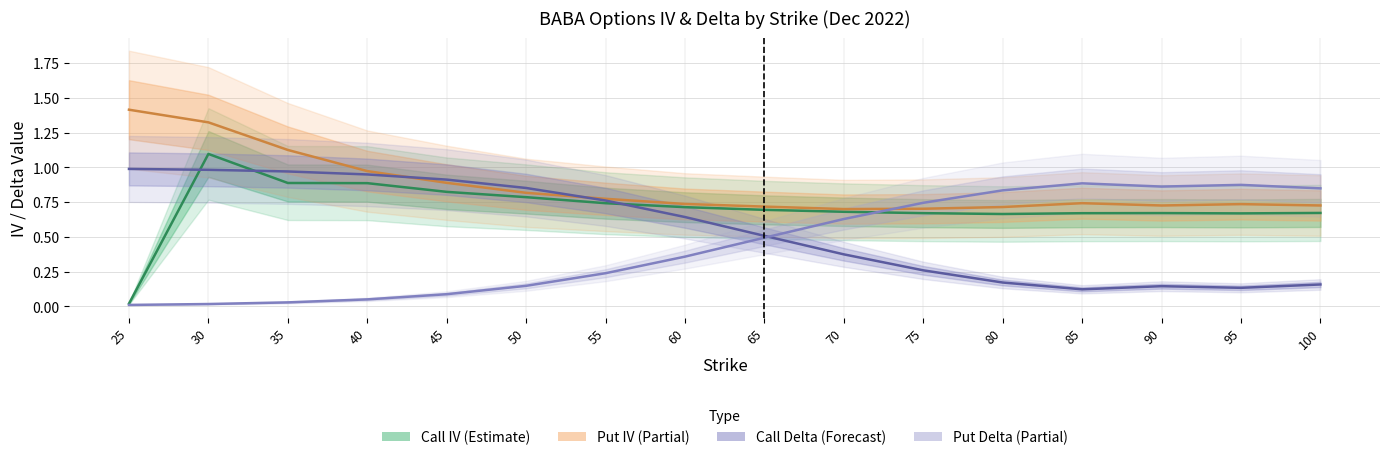

List the series in order of their peak value, lowest first.

Put Delta (Partial), Call Delta (Forecast), Call IV (Estimate), Put IV (Partial)